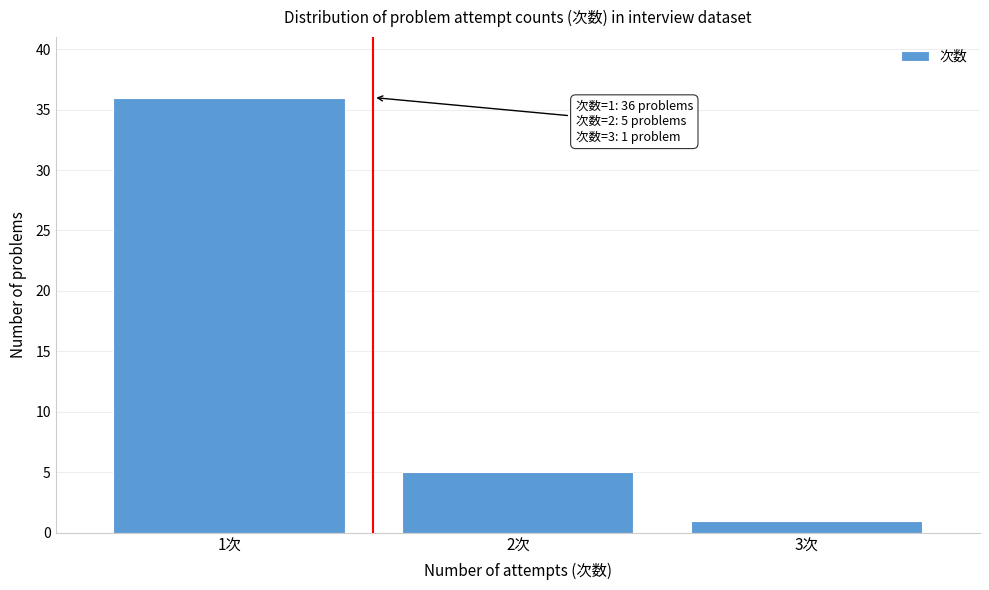

Reading right to left, what are all the values shown in this chart?

3次=1	2次=5	1次=36